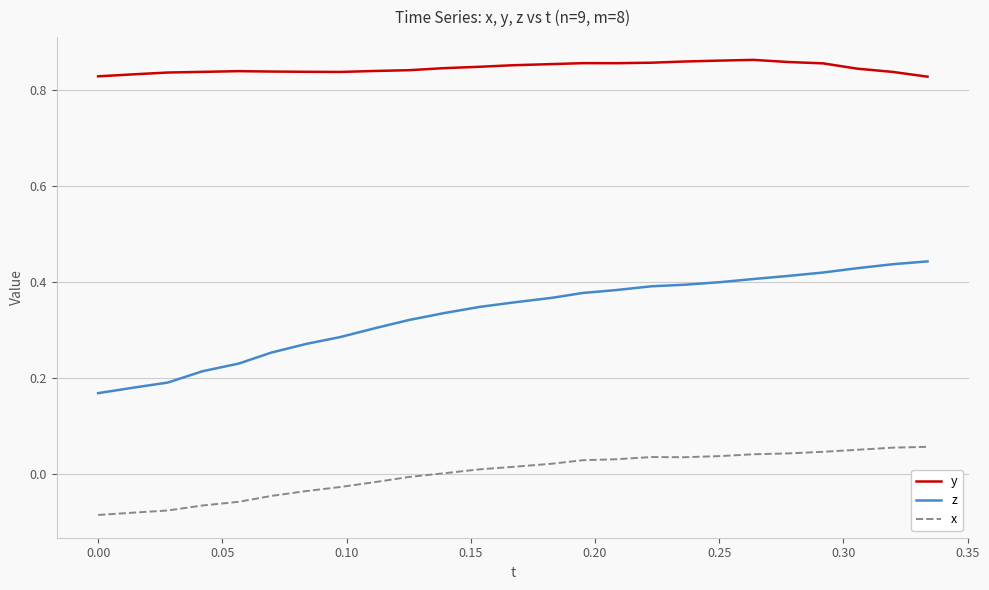

Which series has the largest total across all categories?

y